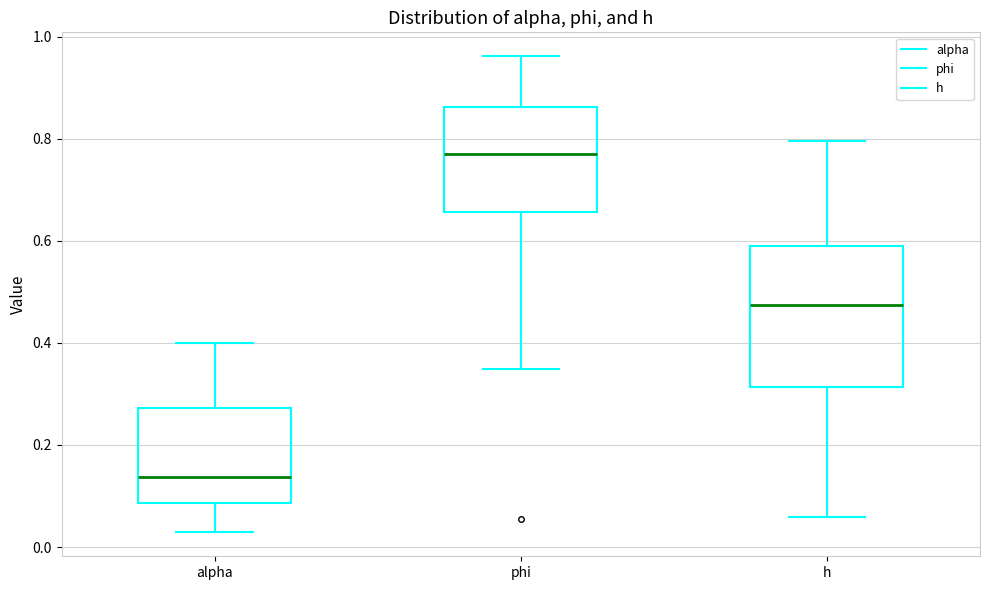

Comparing the boxes themselves (not the whiskers), which one is the tallest?

h